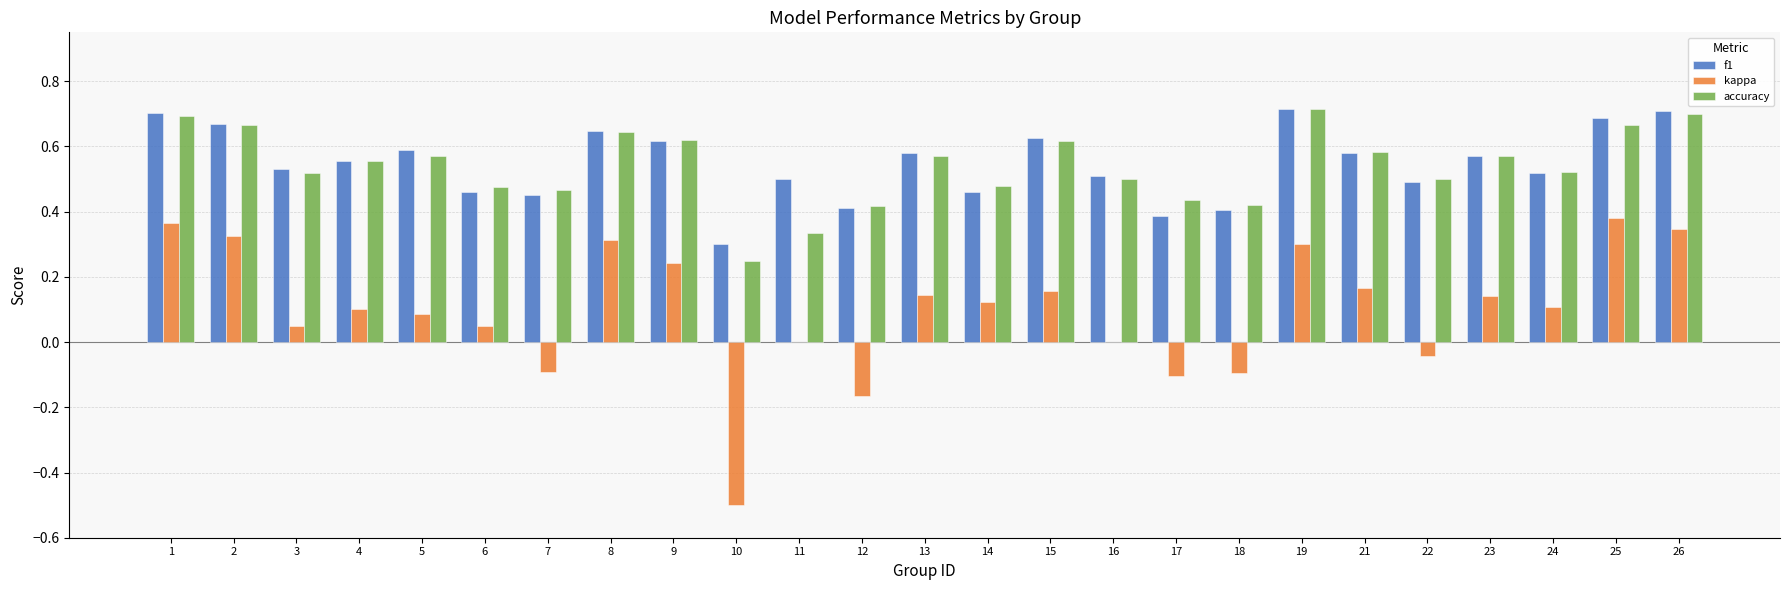

The f1 series shows 0.3 at 7. True or false?

False